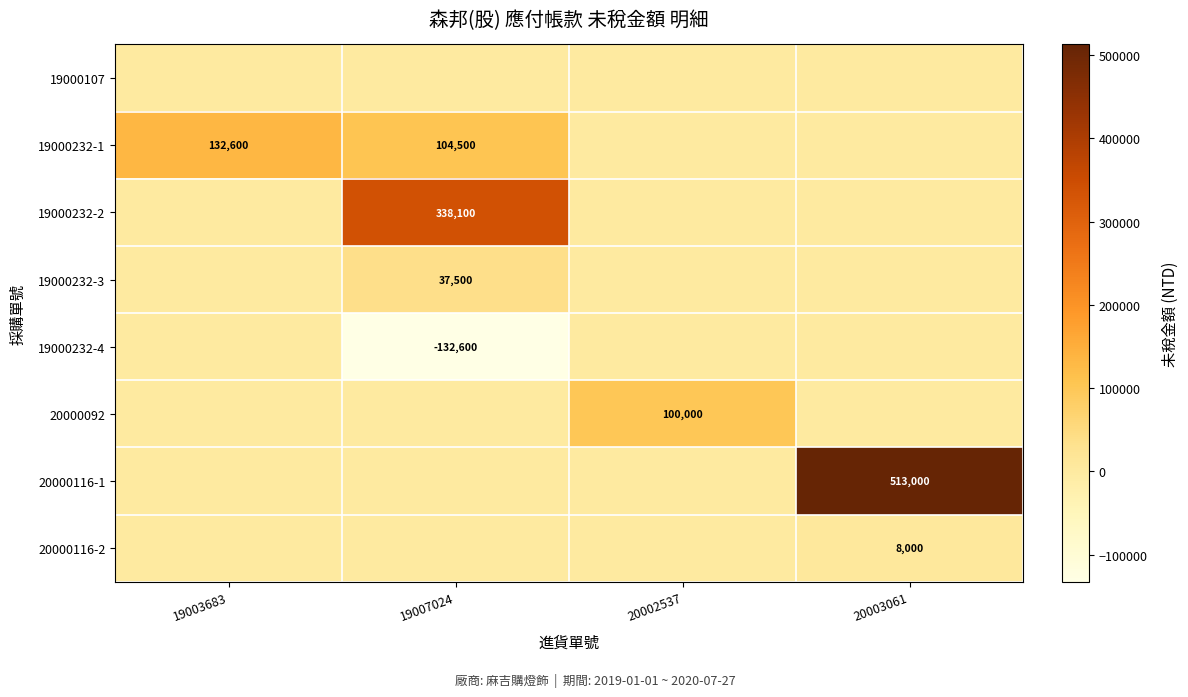

True or false: 19000232-1 has a value of 132600 at 19003683.

True